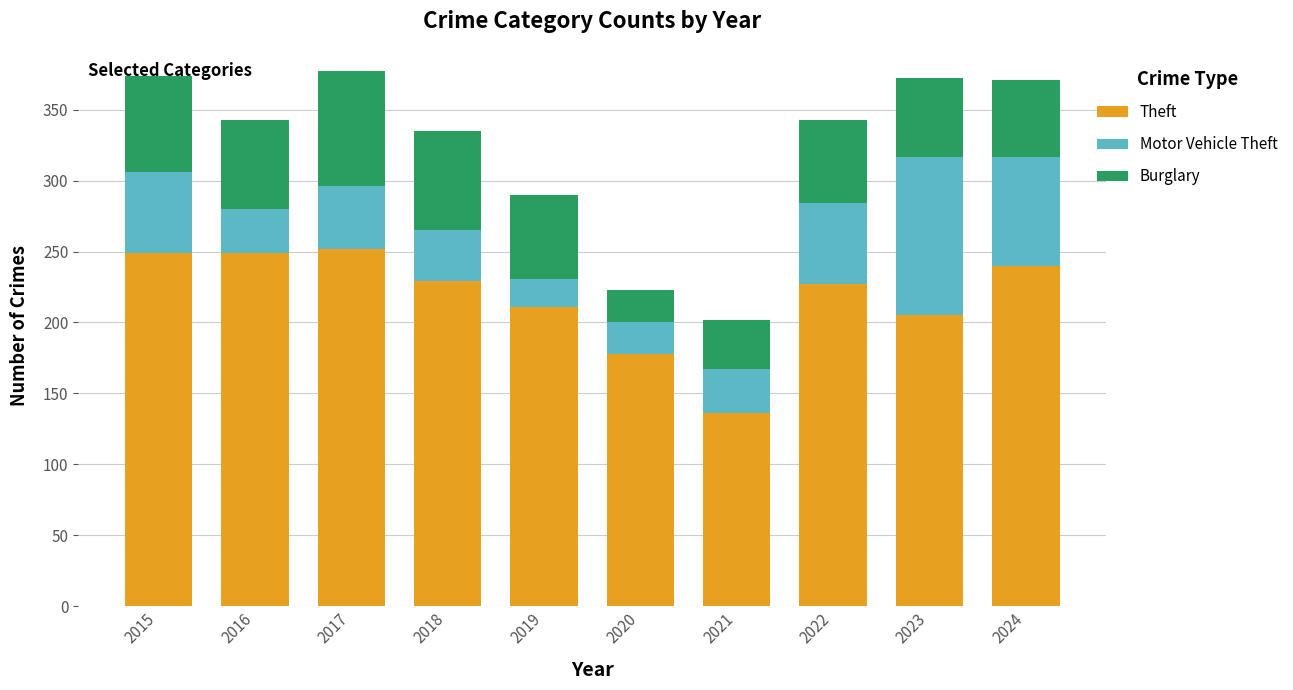

What is the maximum value for Theft?

252